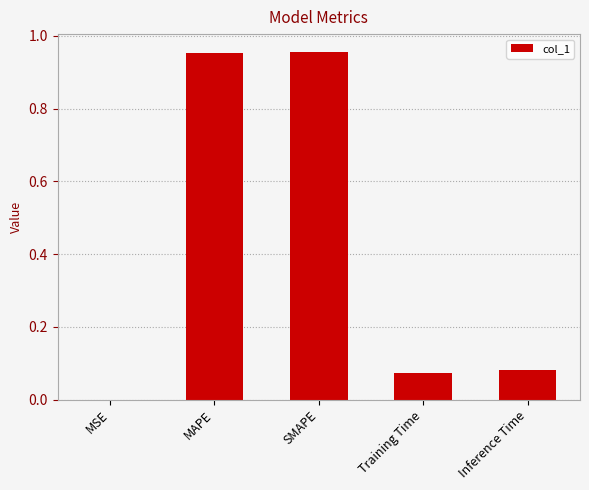

Between MSE and Inference Time, which is larger?

Inference Time